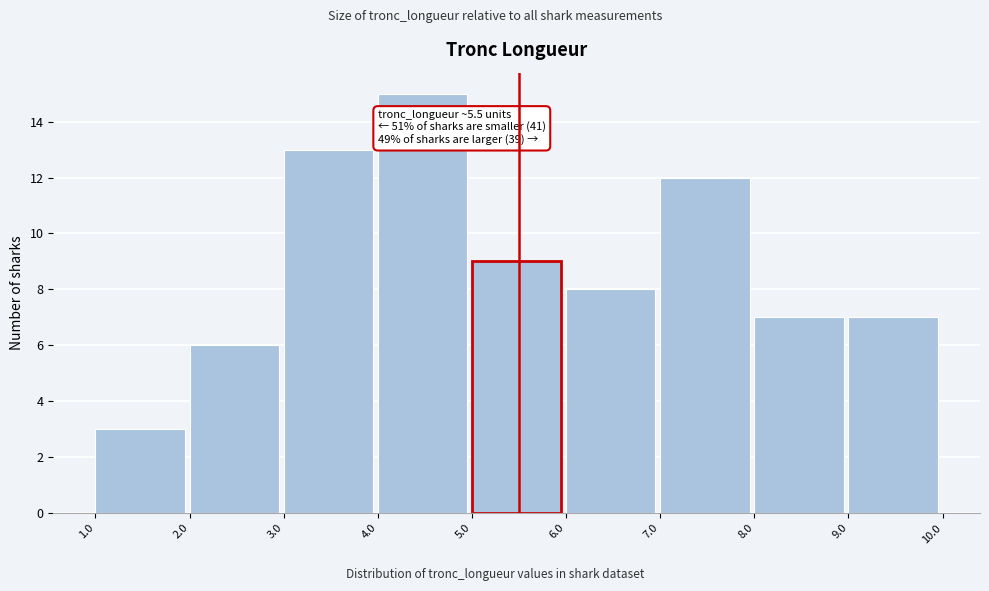

Which range on the x-axis has the tallest bar?

4.0 to 5.0